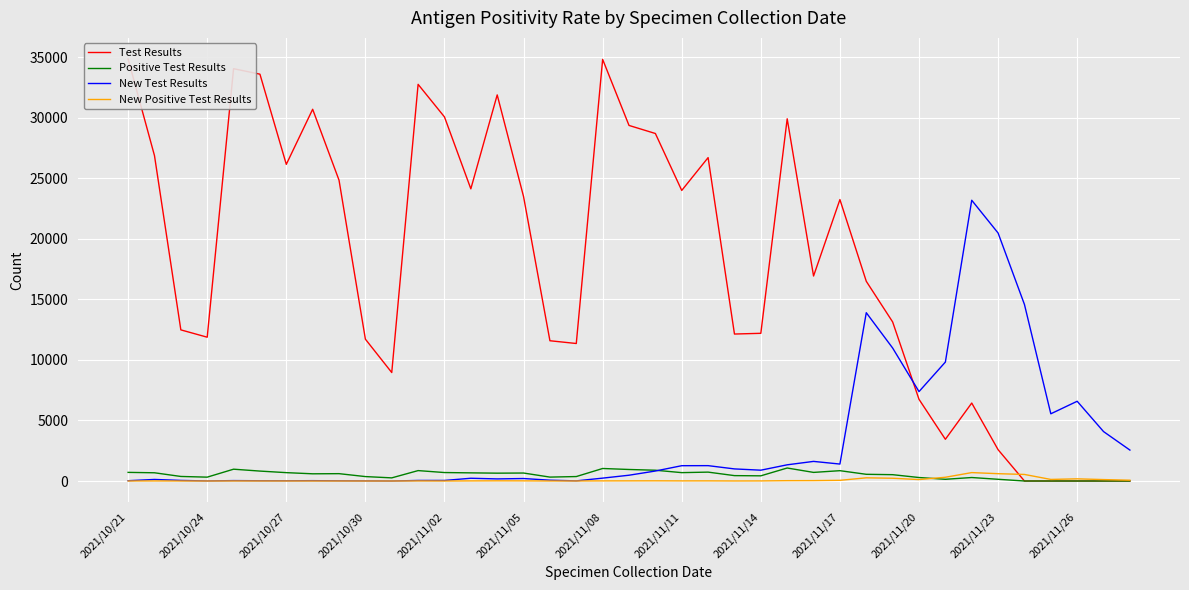

Reading right to left, list all the values displayed in this chart.

Test Results: 0	0	0	0	0	2587	6440	3447	6748	13140	16497	23248	16934	29922	12201	12141	26714	24003	28707	29373	34830	11359	11587	23493	31896	24135	30076	32767	8961	11717	24852	30708	26157	33608	34061	11879	12485	26879	34862
Positive Test Results: 0	0	0	0	0	142	288	142	288	523	554	853	711	1074	428	445	734	692	890	952	1034	368	323	659	648	673	699	860	259	366	607	595	691	820	976	319	376	680	713
New Test Results: 2555	4083	6587	5553	14581	20485	23192	9826	7386	10985	13903	1400	1620	1338	894	999	1269	1265	825	478	238	12	68	205	173	227	47	46	0	8	16	29	19	22	35	5	49	129	25
New Positive Test Results: 66	118	179	130	542	605	695	309	120	228	263	56	33	28	7	3	11	9	15	12	9	3	1	11	14	8	0	6	0	0	1	1	2	2	3	0	1	5	1